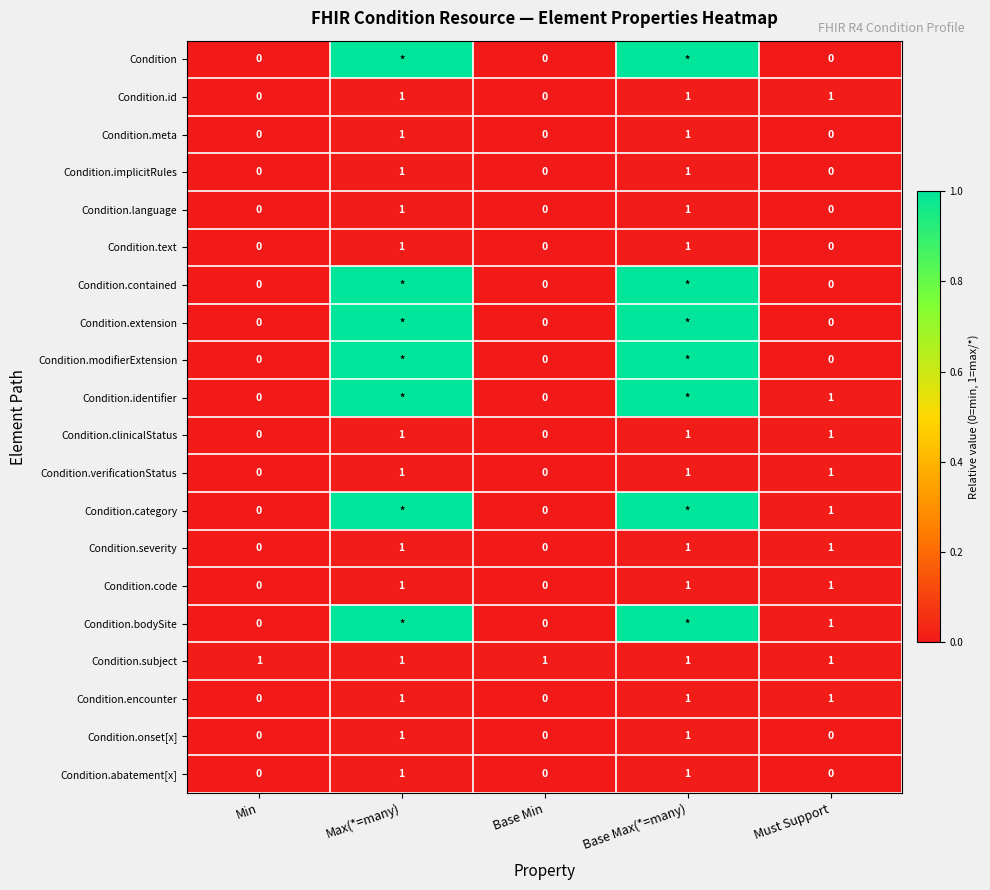

How many Condition.severity values are between 0 and 1?

5